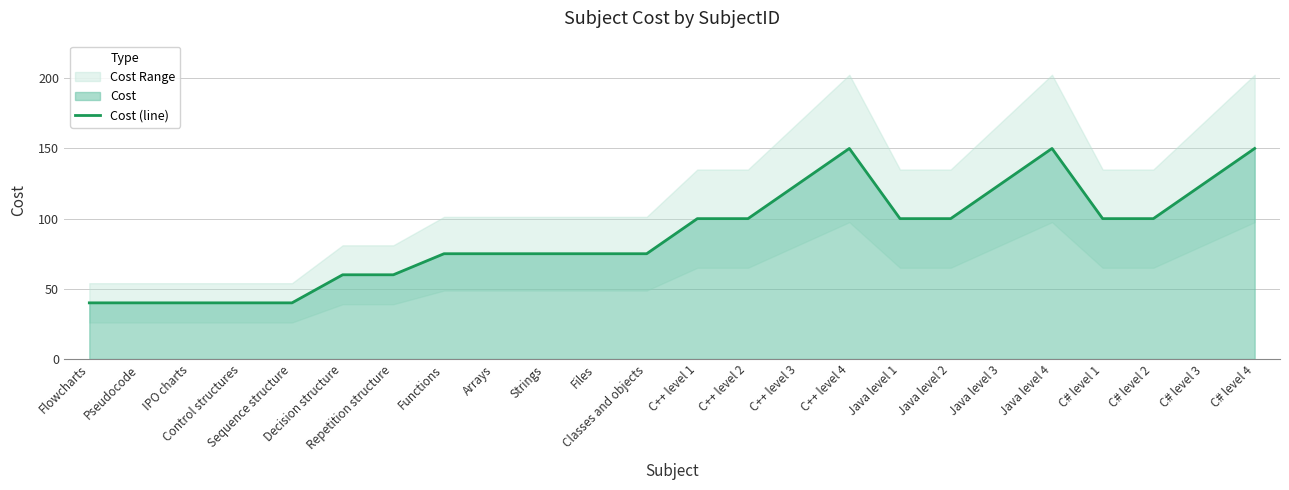

The chart shows a value of 40 at Sequence structure. True or false?

True